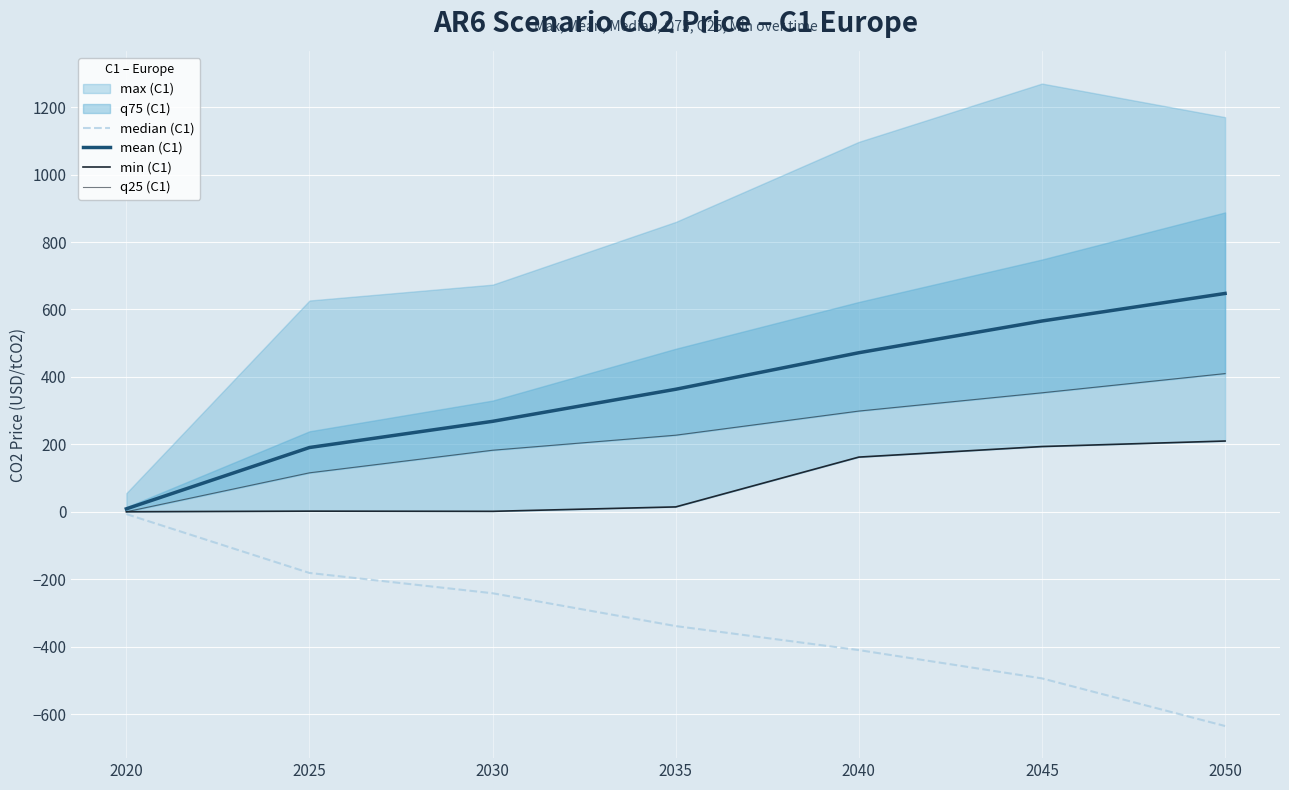

What is the difference between the mean (C1) values at 2045 and 2020?

557.0